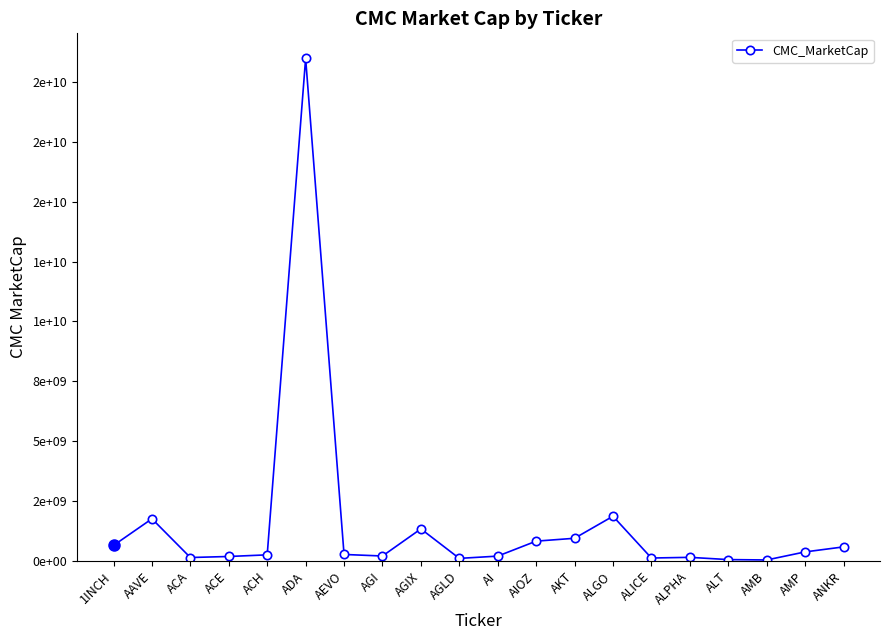

What is the difference between the maximum and minimum values?

20944704497.3